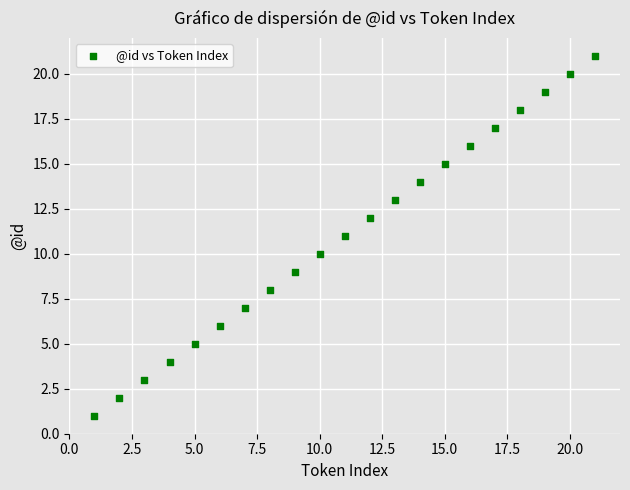

What is the range of X values (max minus min)?

20